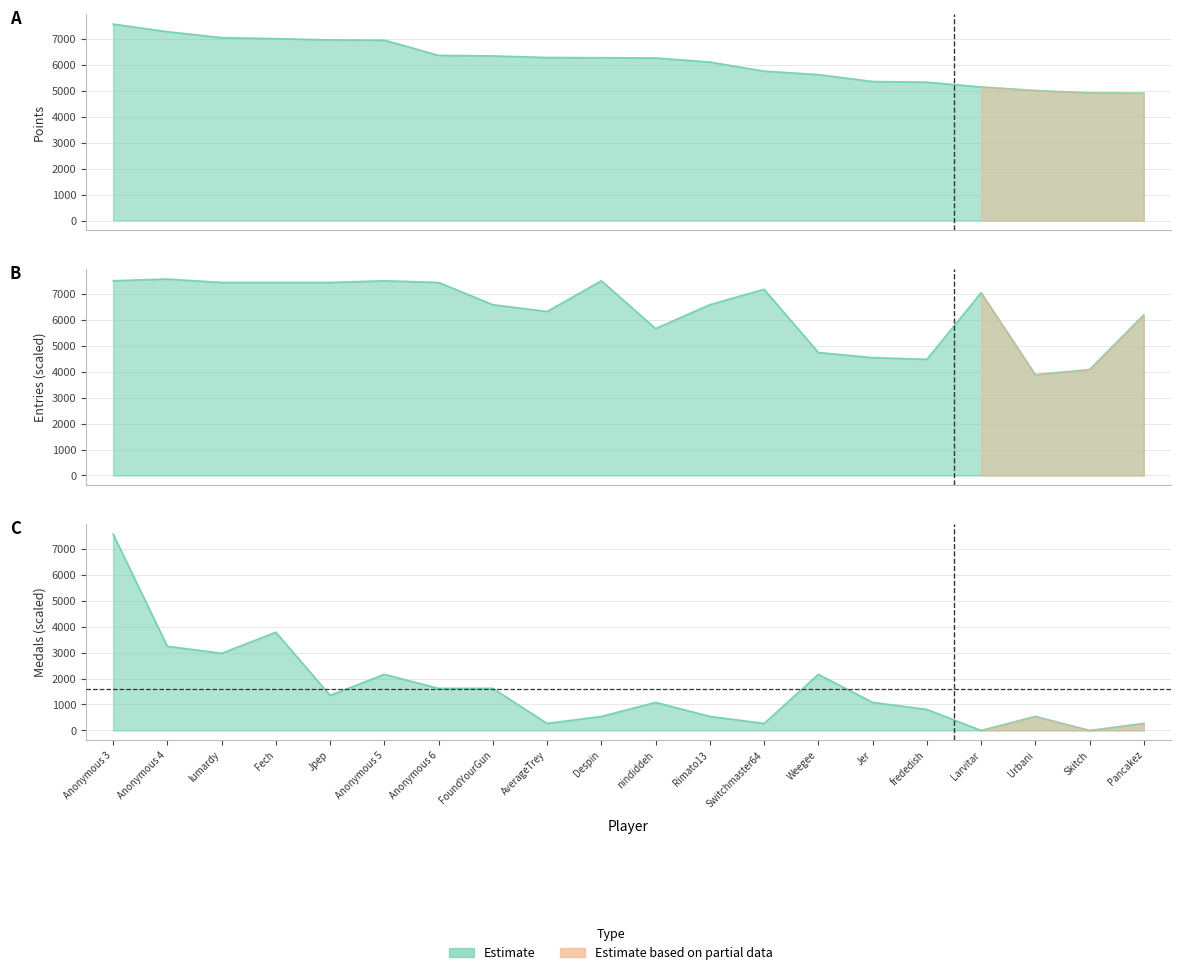

Which has a higher value, frededish or Weegee?

Weegee